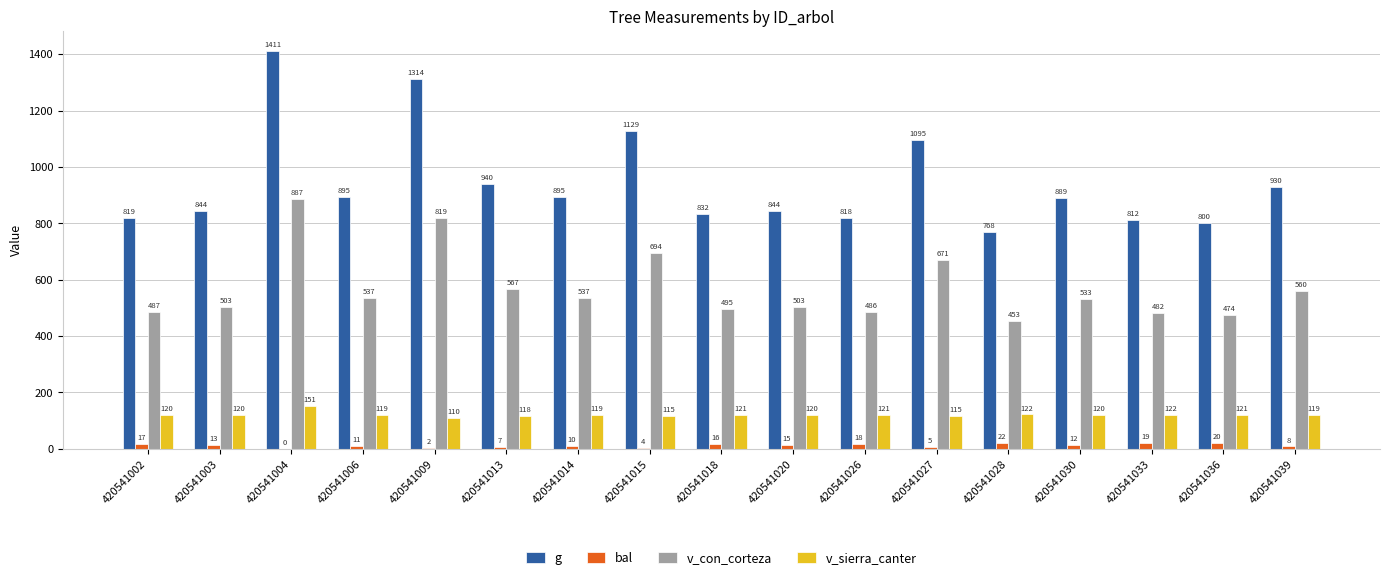

At which category is the sum across all series the highest?

420541004